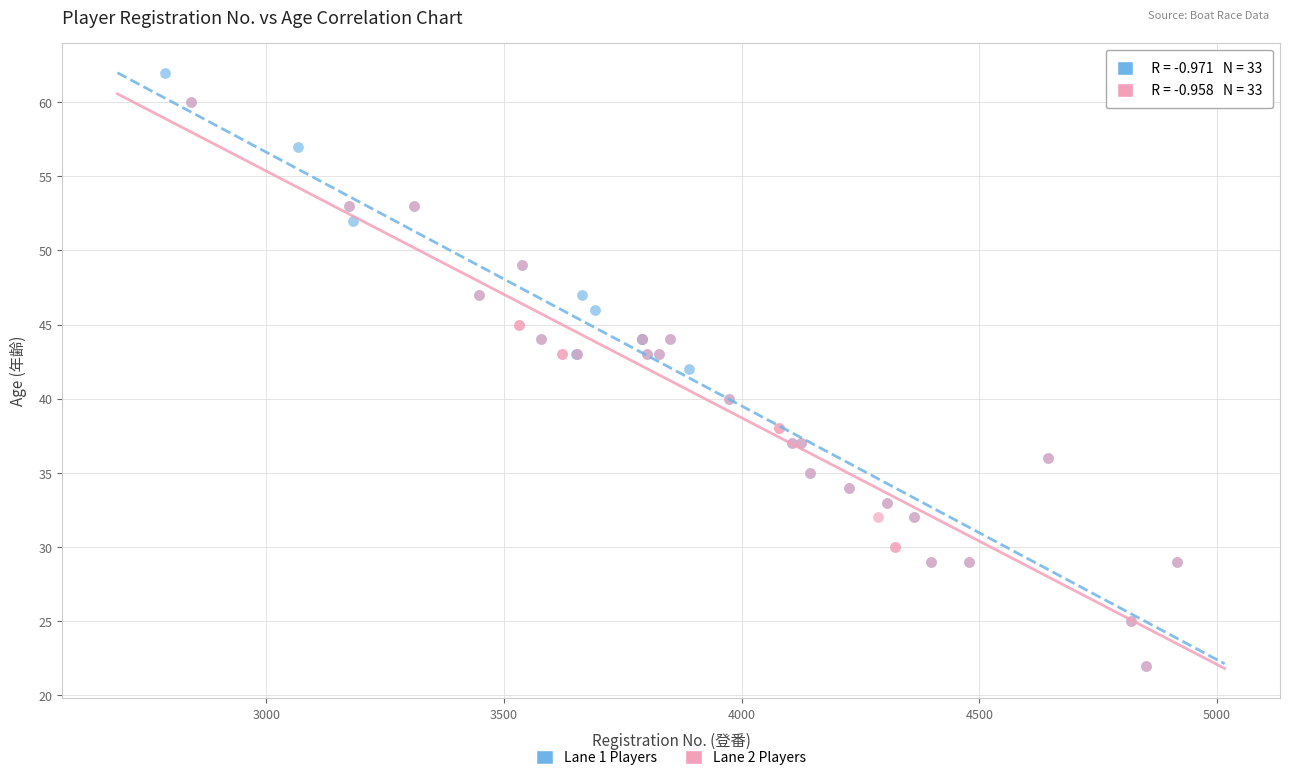

Which series contains the highest Y value?

Lane 1 Players